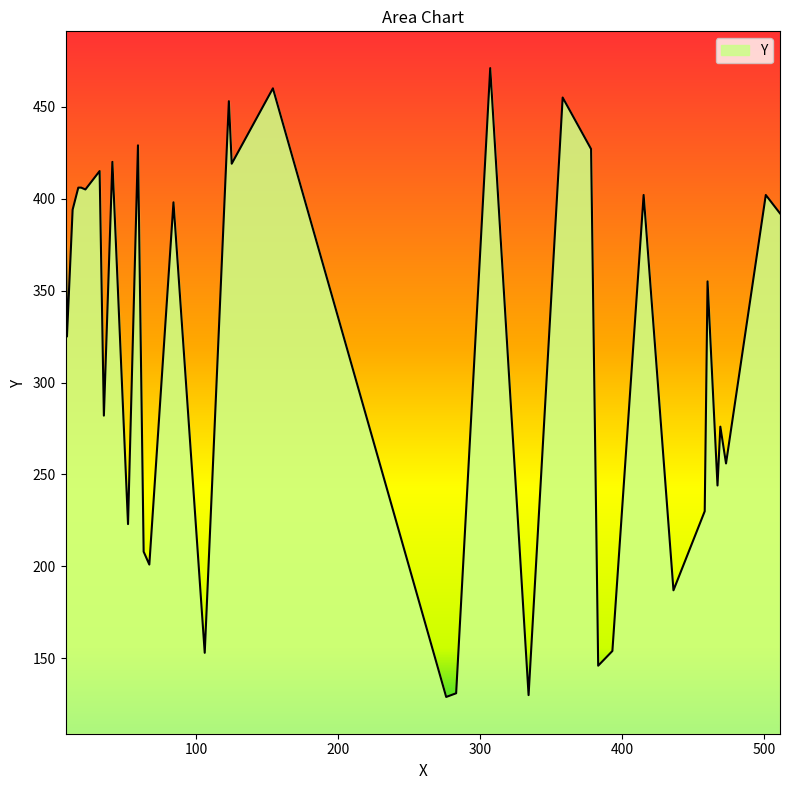

What is the maximum value shown in the chart?

471